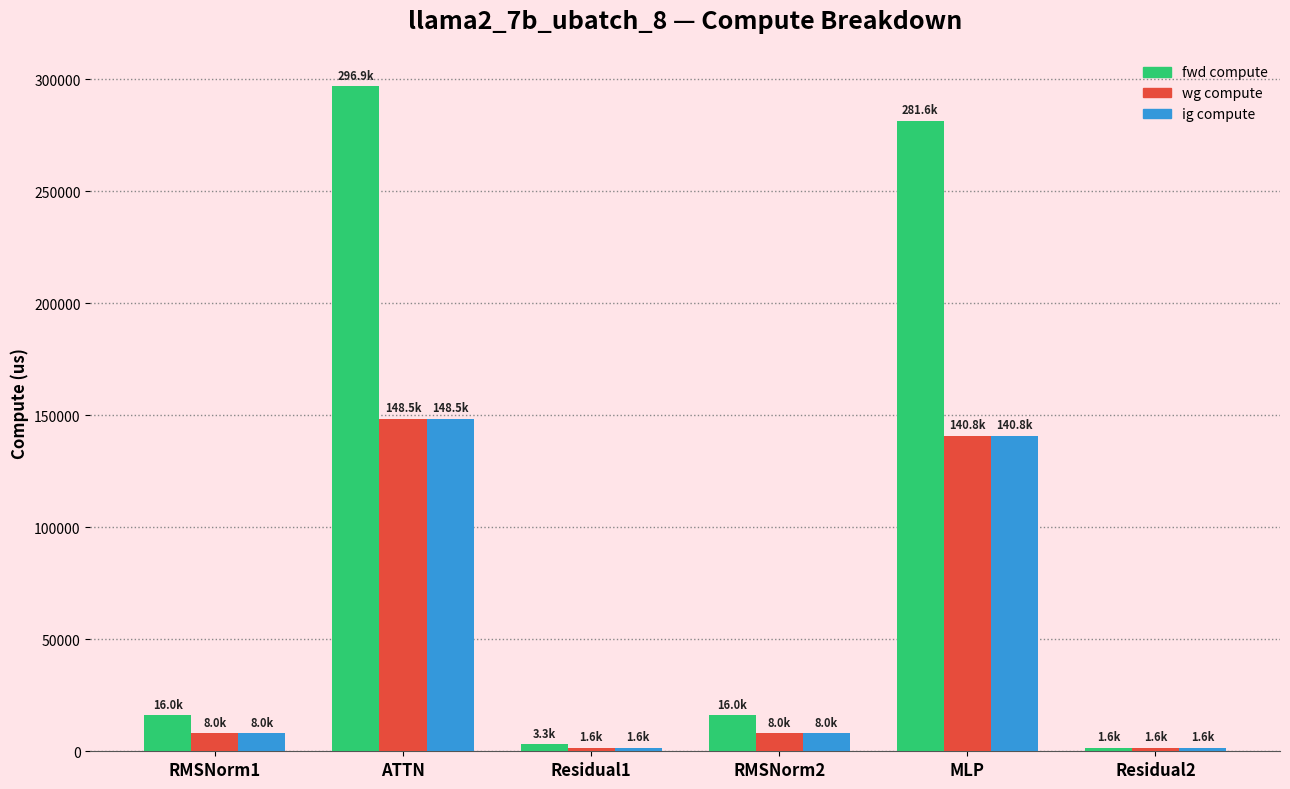

How many values in the wg compute series are below 7995?

2